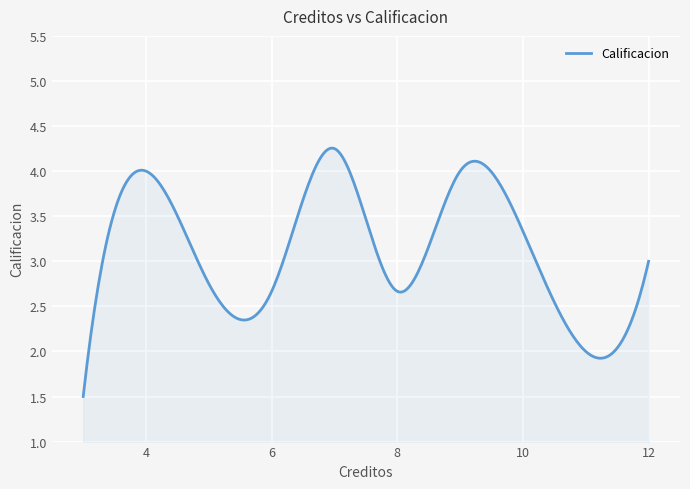

What is the difference between the maximum and minimum values?

2.8